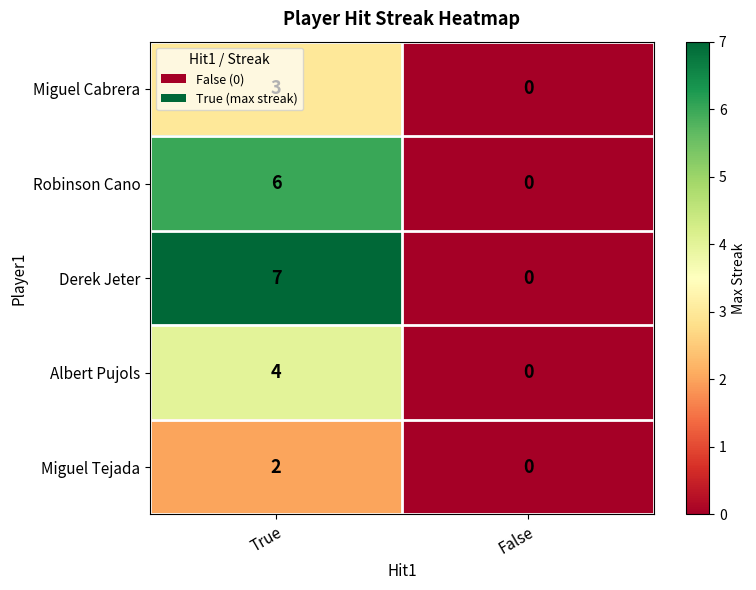

What is the approximate value of Albert Pujols at True?

4